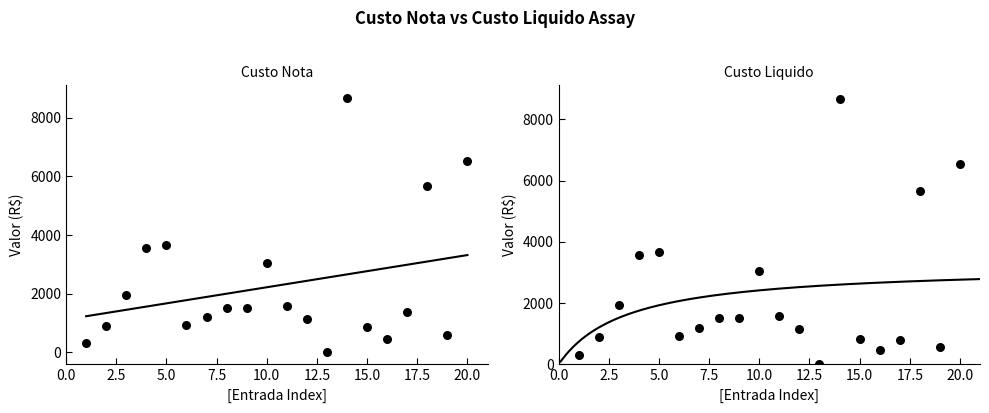

Which series has the largest total across all categories?

Custo Nota